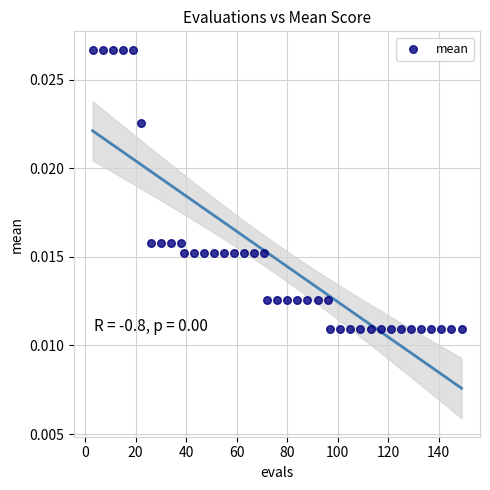

What is the range of X values (max minus min)?

146.0